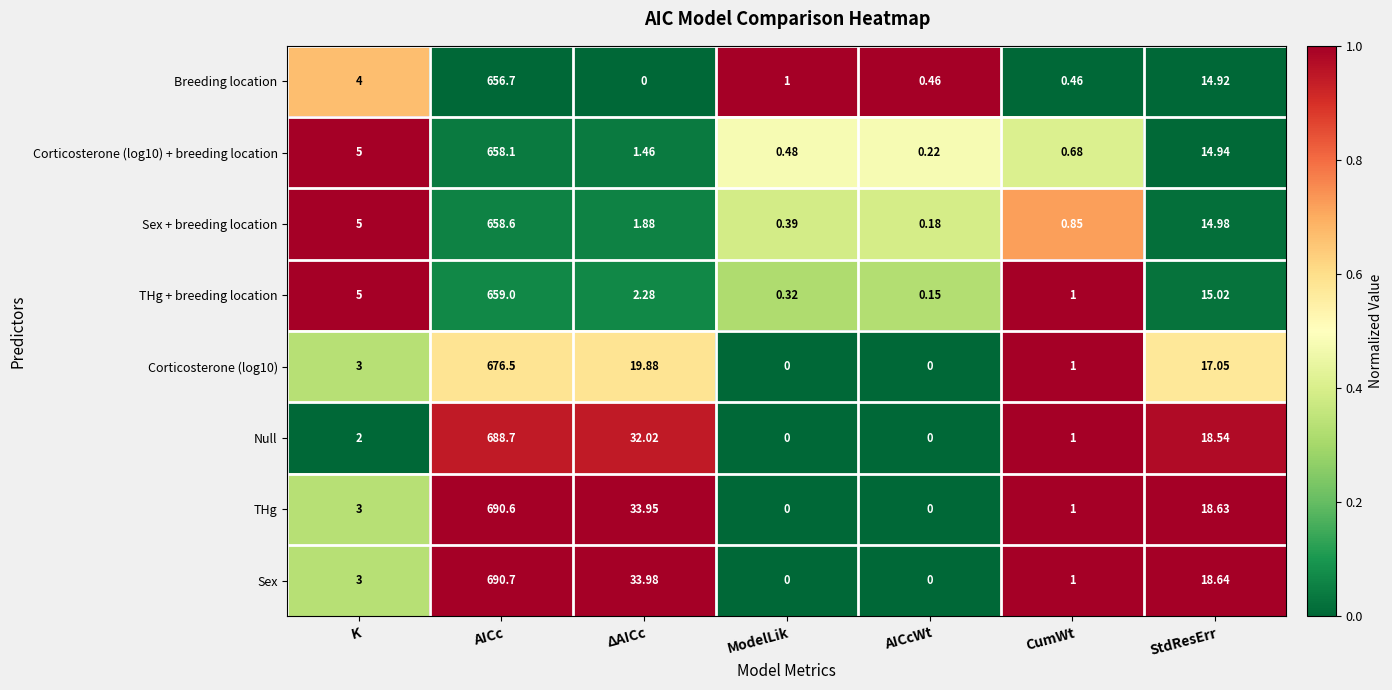

At how many categories does at least one series exceed 0?

7